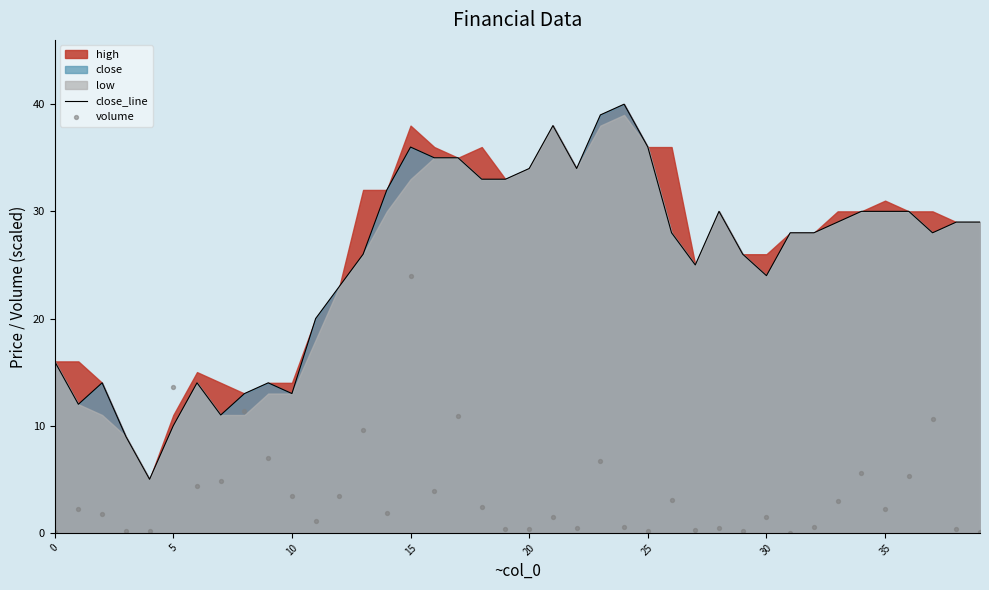

What is the lowest value of the close_line series?

5